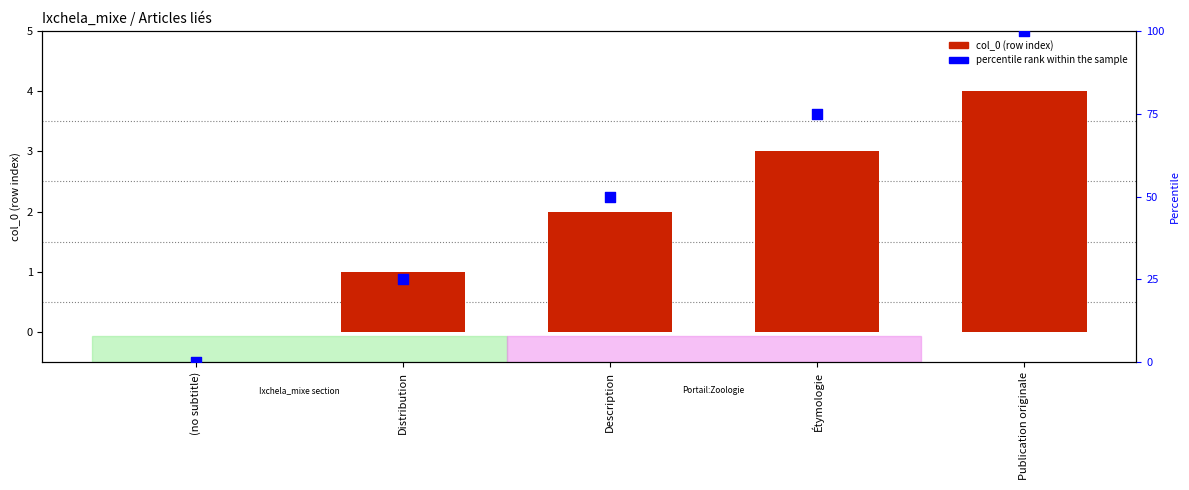

Which series has the largest total across all categories?

percentile rank within the sample